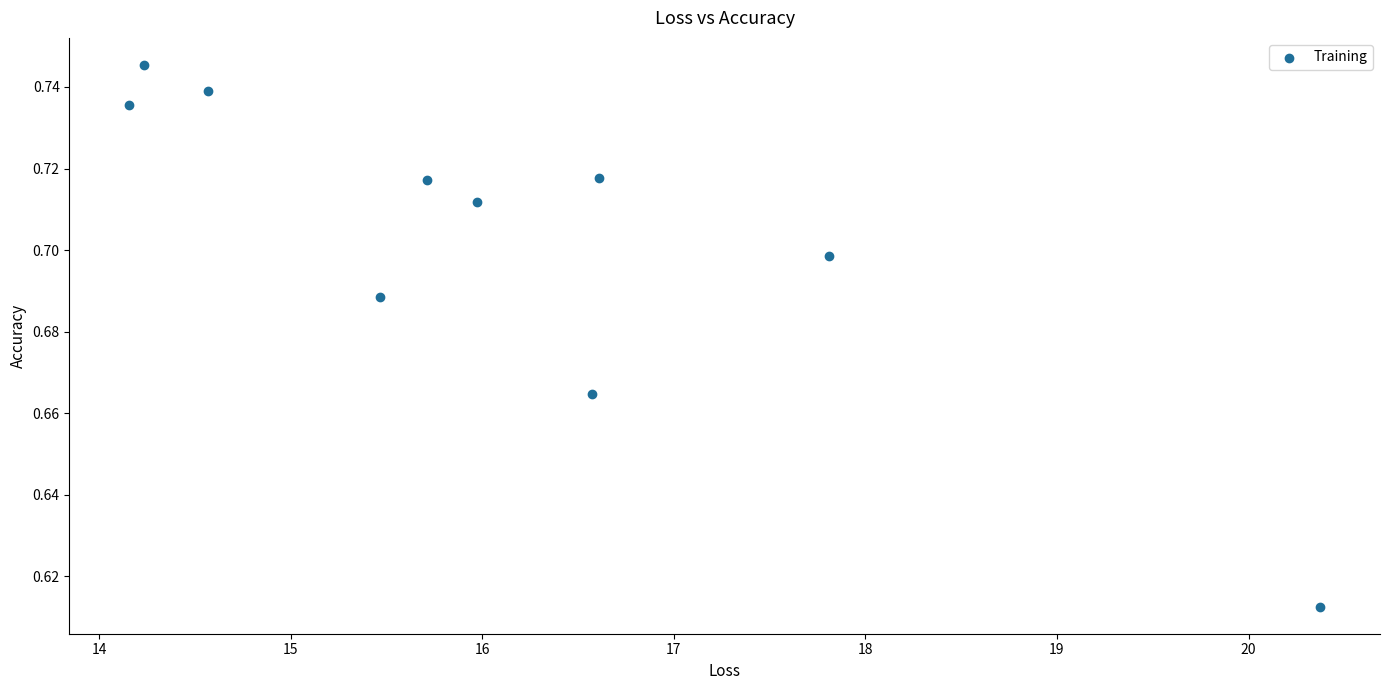

What is the range of X values (max minus min)?

6.2